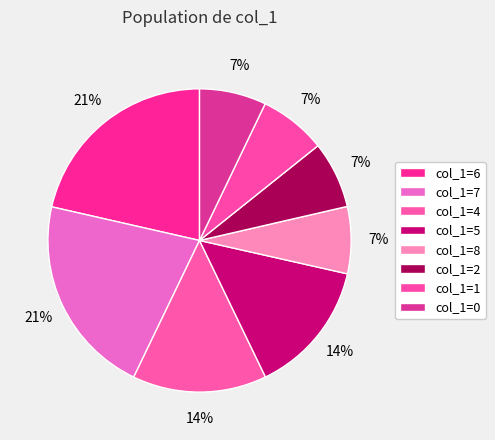

Count the number of slices in the pie.

8